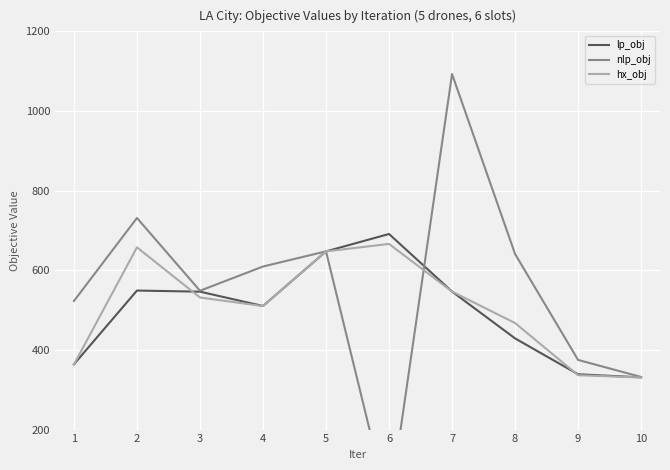

What is the sum of the hx_obj values at 8 and 10?

798.4